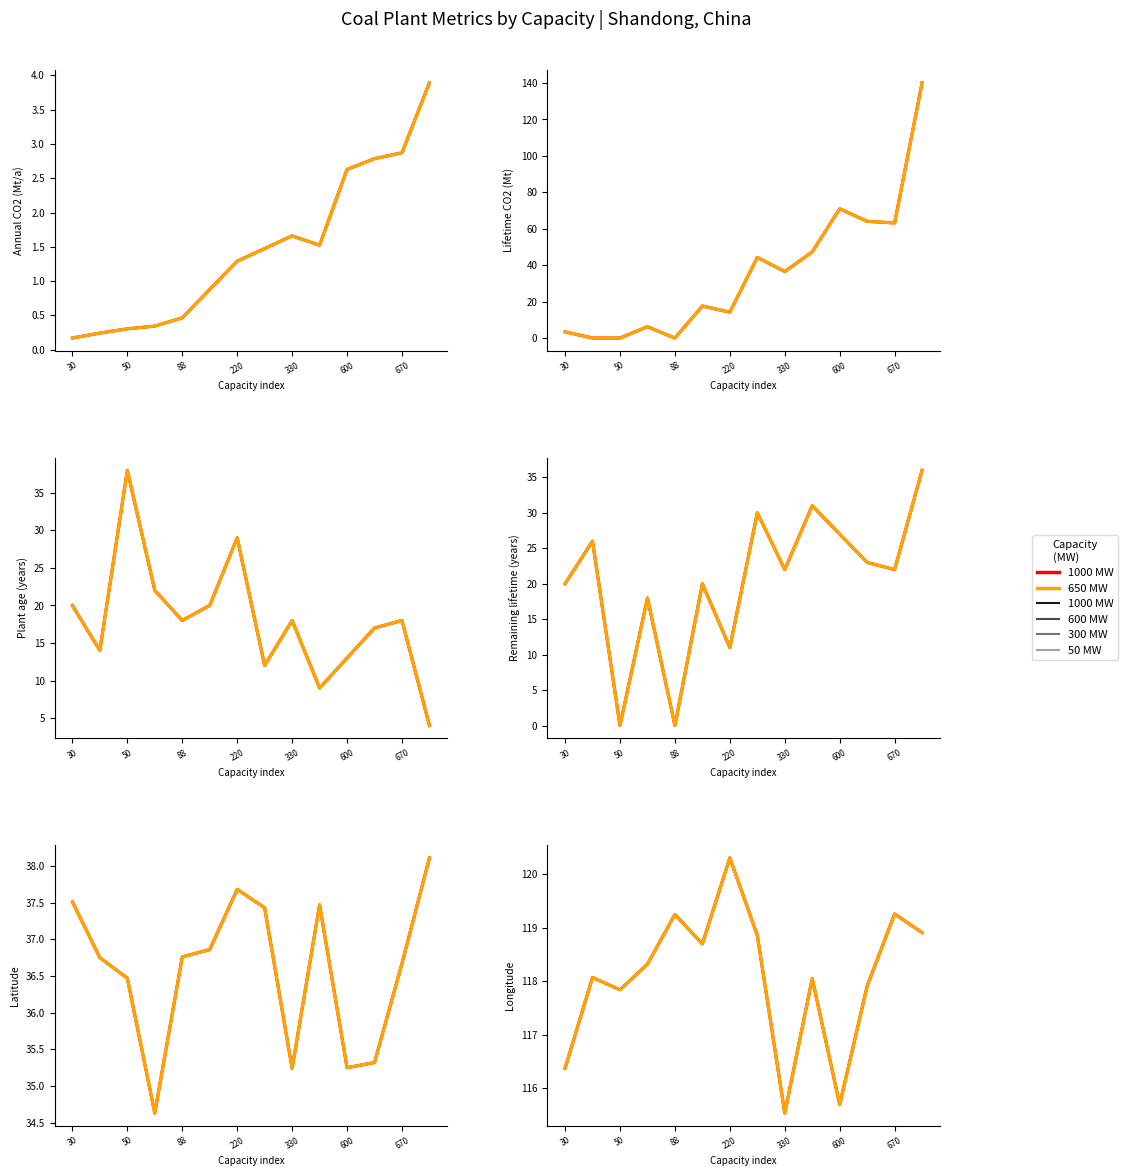

True or false: Latitude and Remaining lifetime (years) intersect in this chart.

False